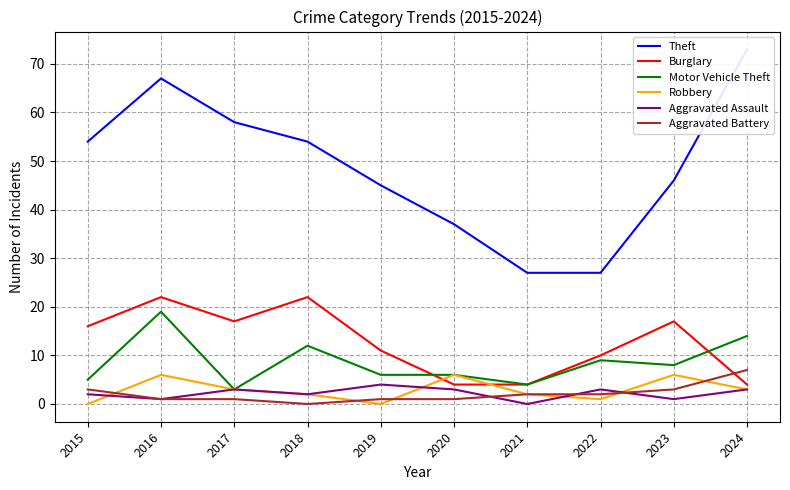

The value of Aggravated Battery at 2021 is 1. True or false?

False